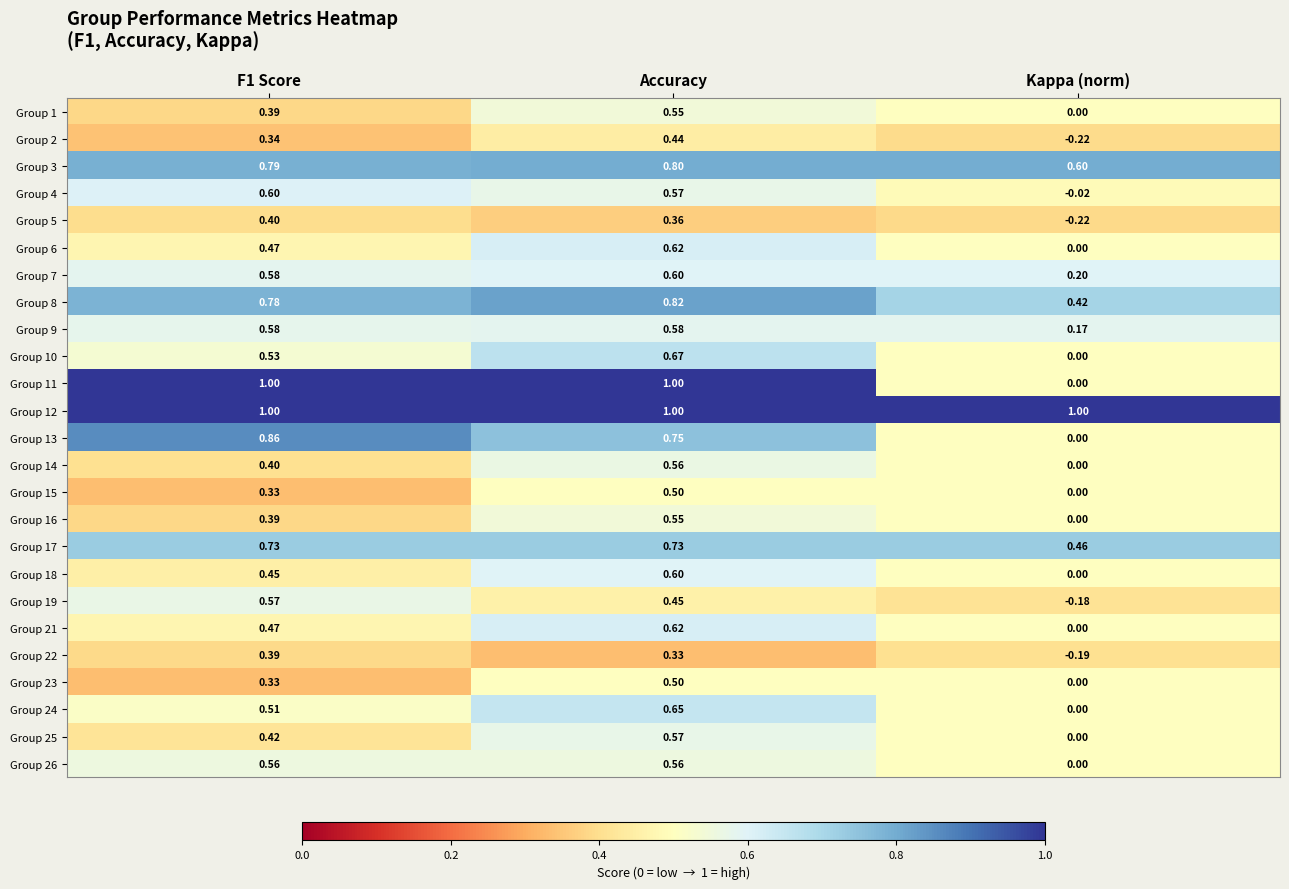

At which category does the chart reach its minimum across all series?

Kappa (norm)